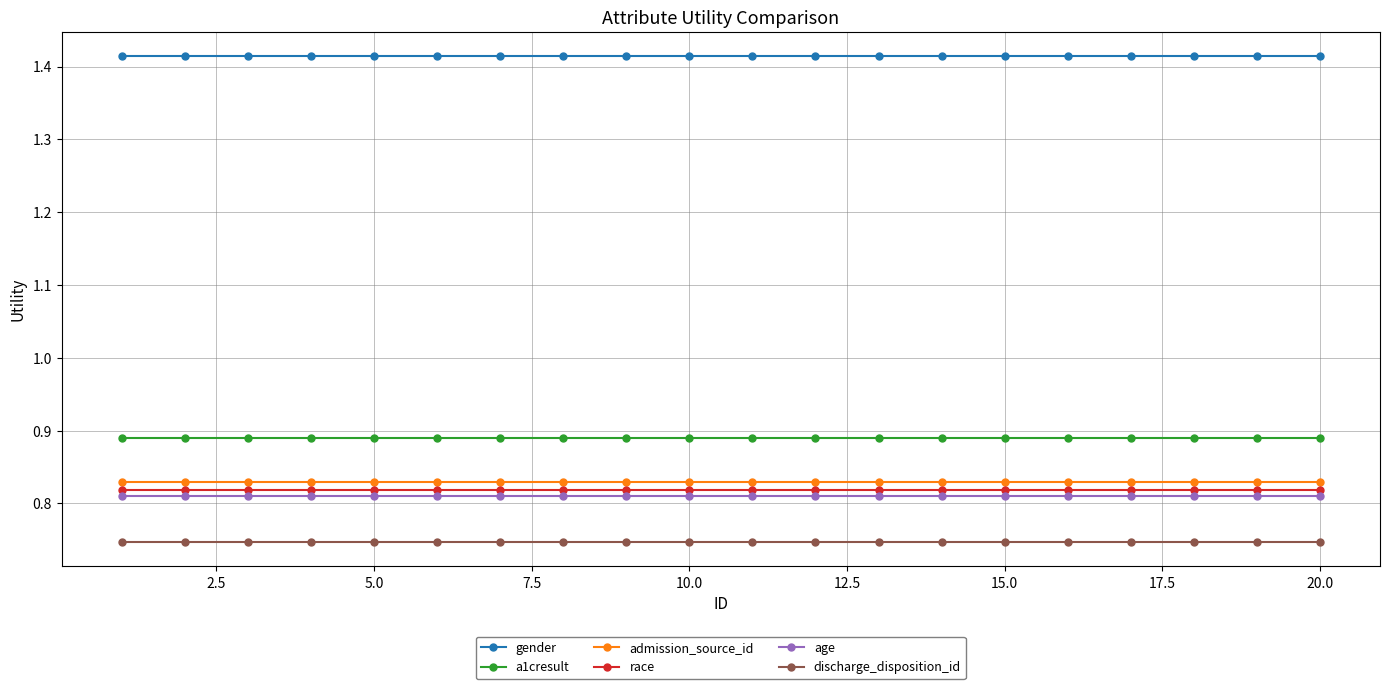

True or false: race and age cross at least once.

False